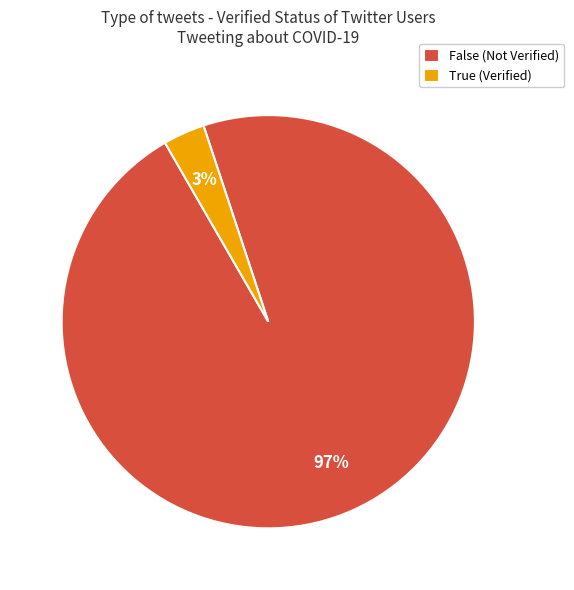

Is there a majority slice in this chart?

Yes